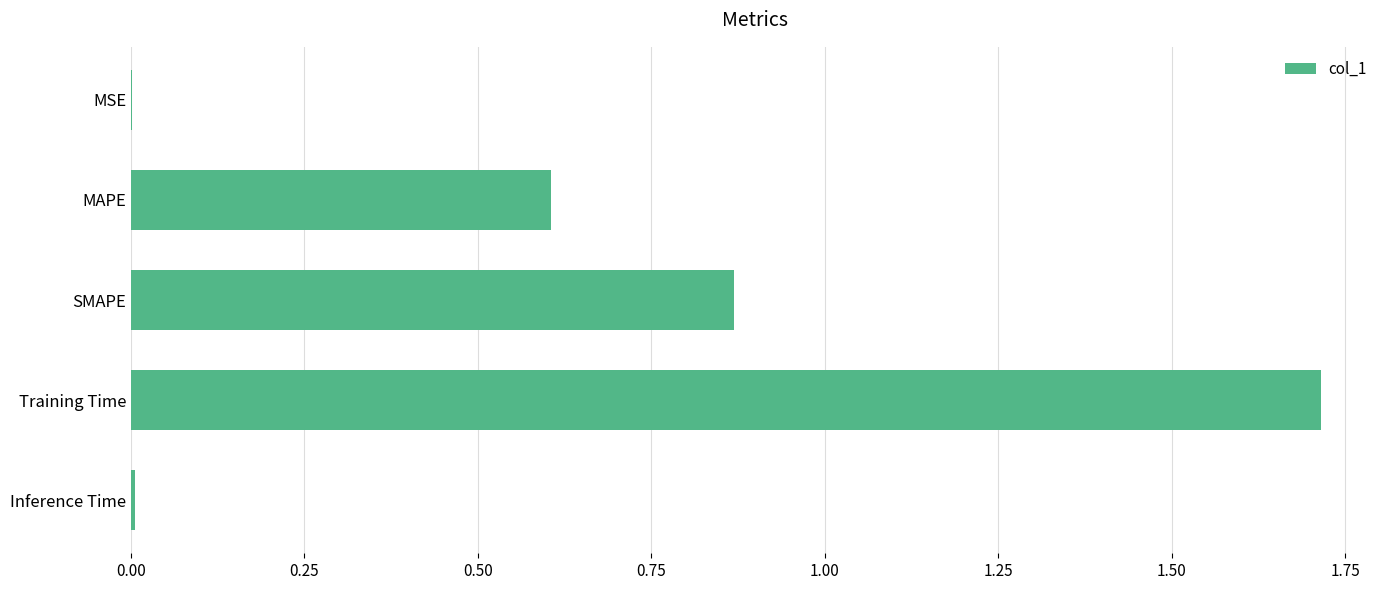

Which has a higher value, Training Time or Inference Time?

Training Time